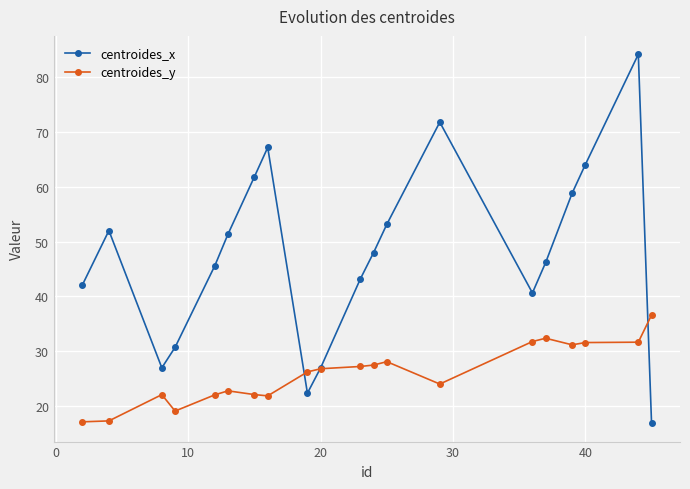

What is the sum of all centroides_y values?

519.8